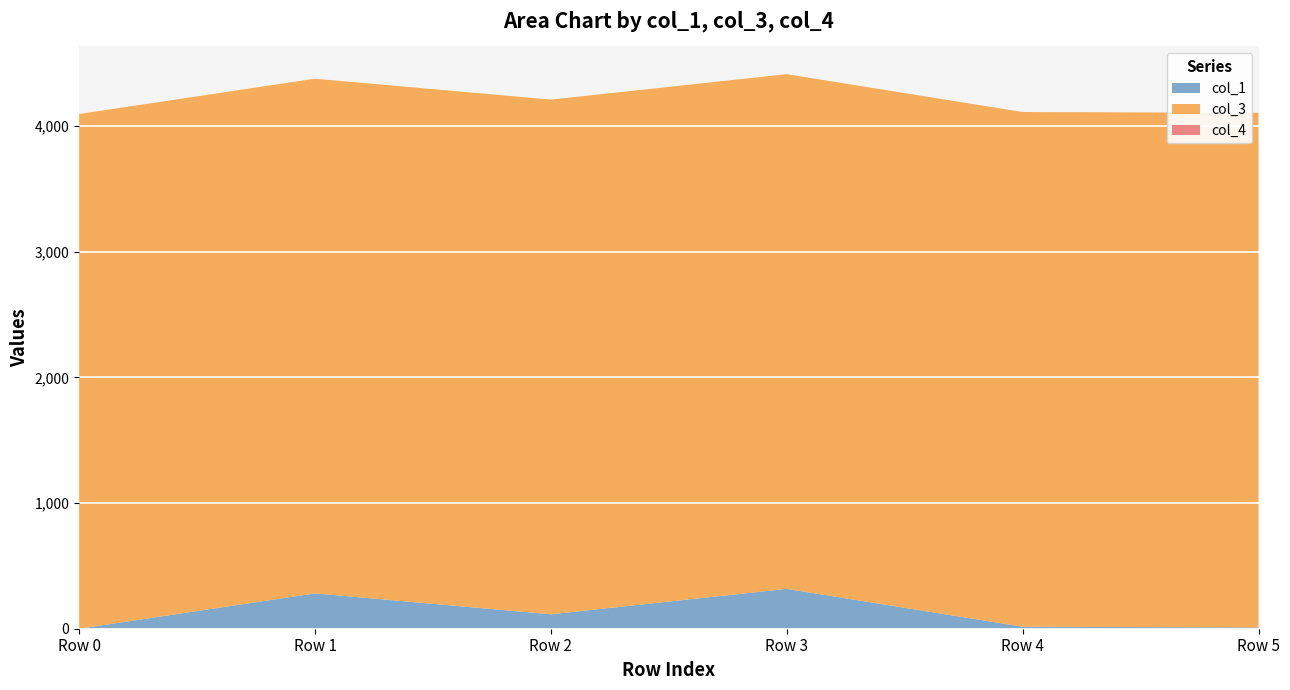

Reading right to left, extract all data points from this chart.

col_1: Row 5=10.0	Row 4=16.0	Row 3=317.1	Row 2=114.7	Row 1=281.2	Row 0=0.0
col_3: Row 5=4096.0	Row 4=4096.0	Row 3=4096.0	Row 2=4096.0	Row 1=4096.0	Row 0=4096.0
col_4: Row 5=0.0	Row 4=0.0	Row 3=0.0	Row 2=0.0	Row 1=0.0	Row 0=0.0